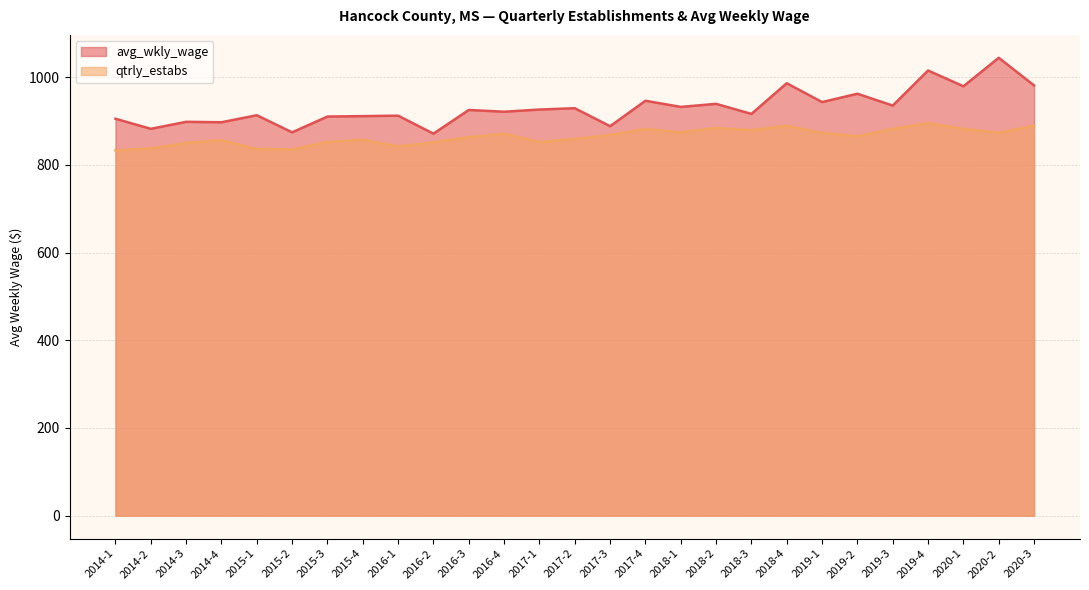

Rank the series at 2019-1 from lowest to highest value.

qtrly_estabs, avg_wkly_wage